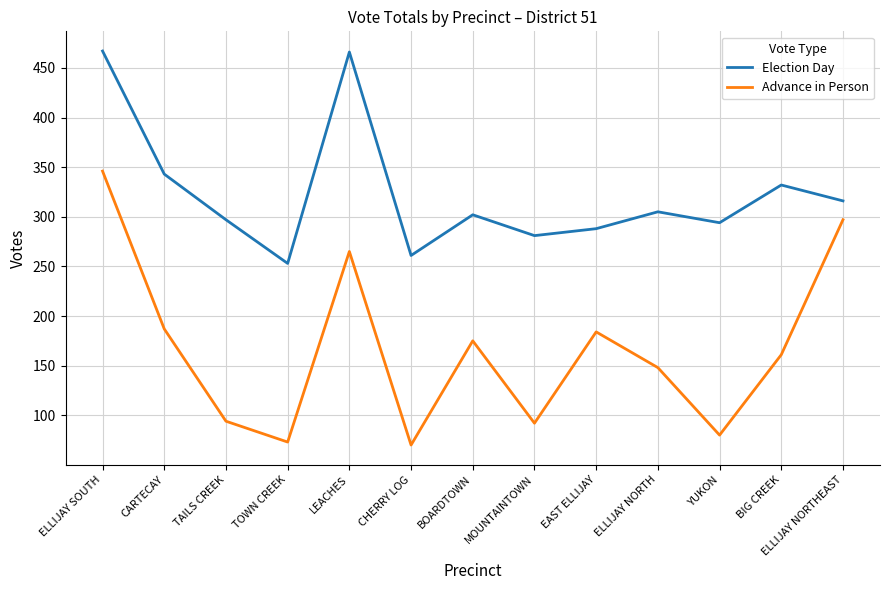

At which category does Election Day reach its first local peak?

LEACHES